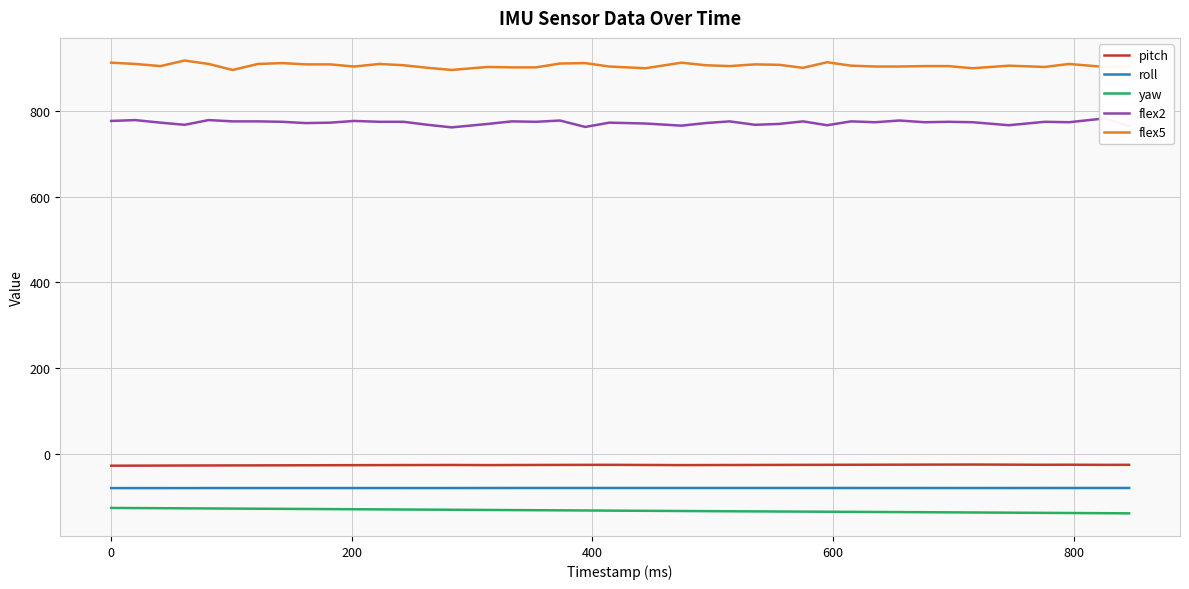

True or false: pitch and roll intersect in this chart.

False